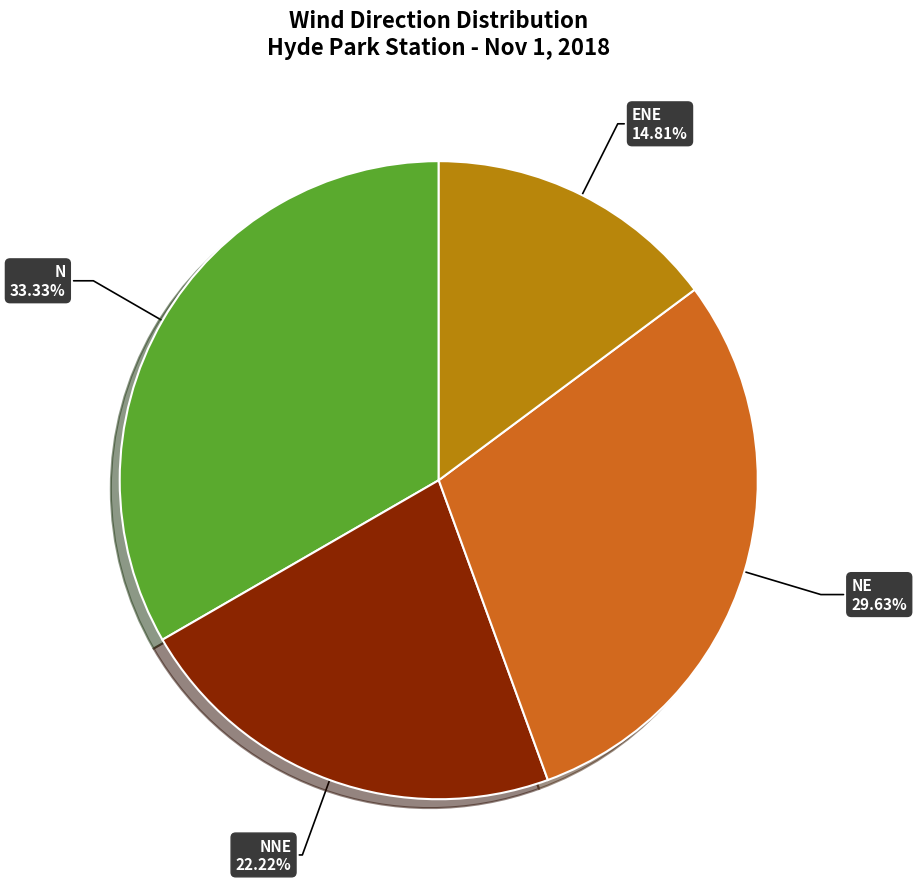

Count the number of slices in the pie.

4